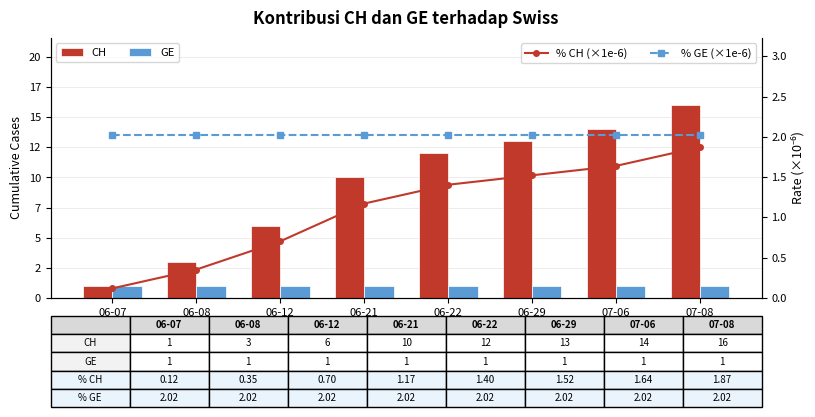

Which category has the highest value across all series?

07-08